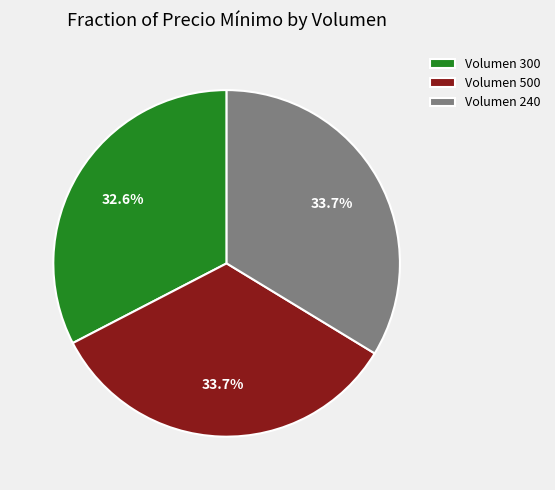

How many segments does this pie chart have?

3